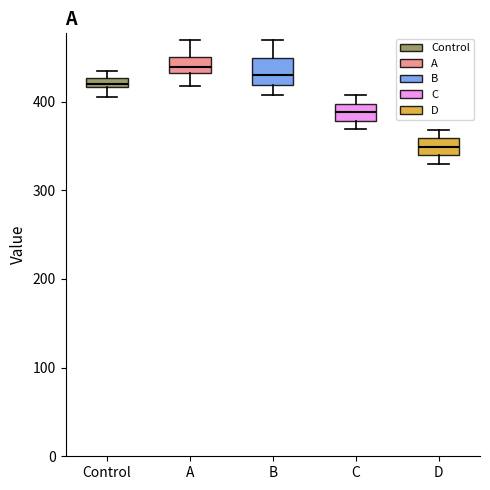

Which box is the tallest, from its lower edge to its upper edge?

B